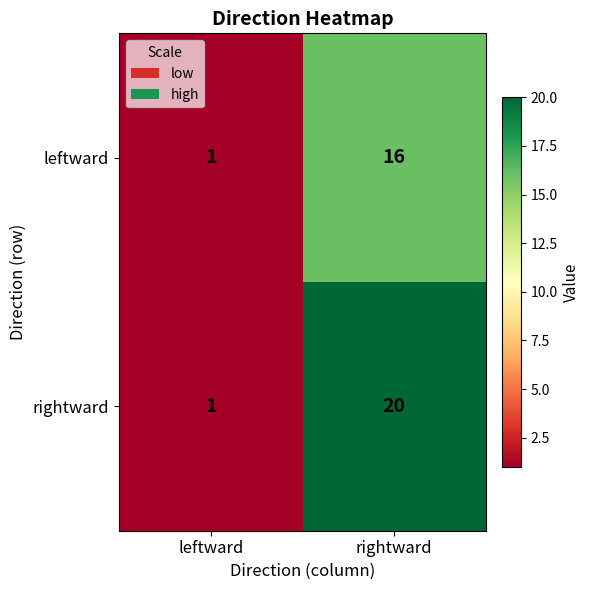

Which category has the lowest value across all series?

leftward